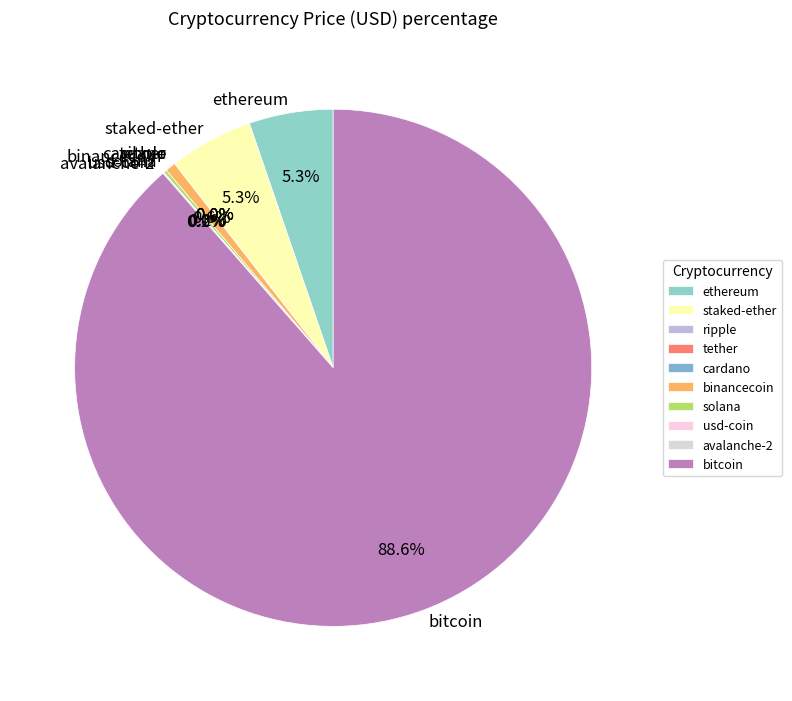

Which slice is the largest?

bitcoin